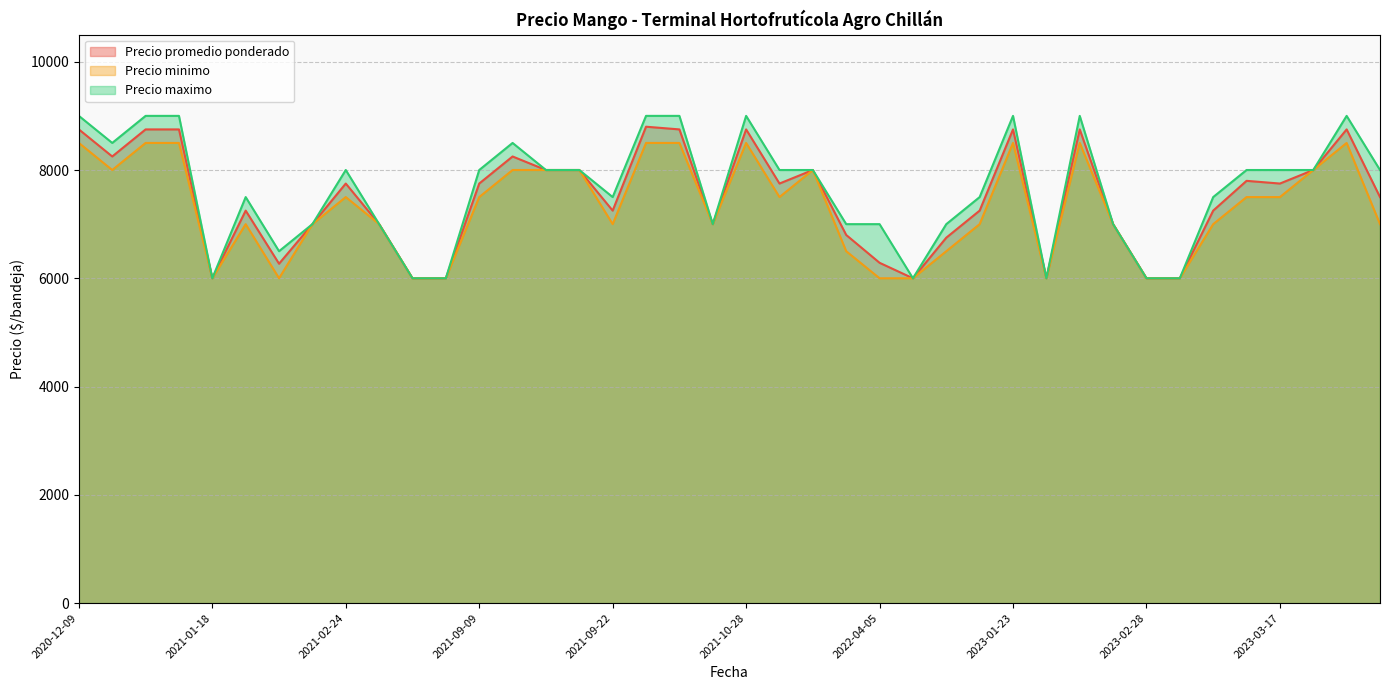

Reading left to right, extract all data points from this chart.

Precio promedio ponderado: 8750	8250	8750	8750	6000	7250	6269	7000	7750	7000	6000	6000	7750	8250	8000	8000	7250	8800	8750	7000	8750	7750	8000	6800	6286	6000	6750	7250	8750	6000	8750	7000	6000	6000	7250	7800	7750	8000	8750	7500
Precio minimo: 8500	8000	8500	8500	6000	7000	6000	7000	7500	7000	6000	6000	7500	8000	8000	8000	7000	8500	8500	7000	8500	7500	8000	6500	6000	6000	6500	7000	8500	6000	8500	7000	6000	6000	7000	7500	7500	8000	8500	7000
Precio maximo: 9000	8500	9000	9000	6000	7500	6500	7000	8000	7000	6000	6000	8000	8500	8000	8000	7500	9000	9000	7000	9000	8000	8000	7000	7000	6000	7000	7500	9000	6000	9000	7000	6000	6000	7500	8000	8000	8000	9000	8000